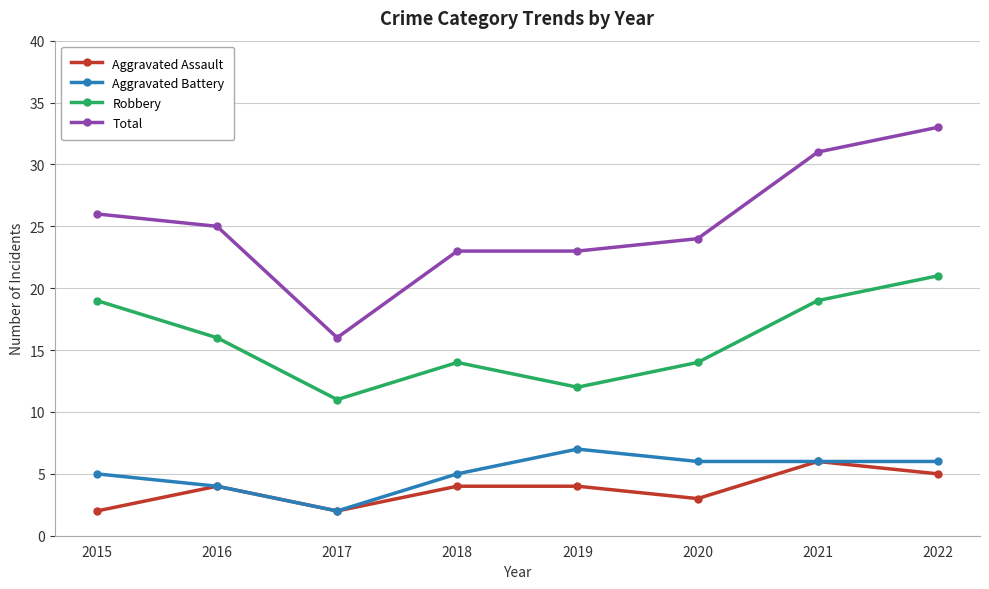

Is it true that Aggravated Battery equals 1 at 2021?

False